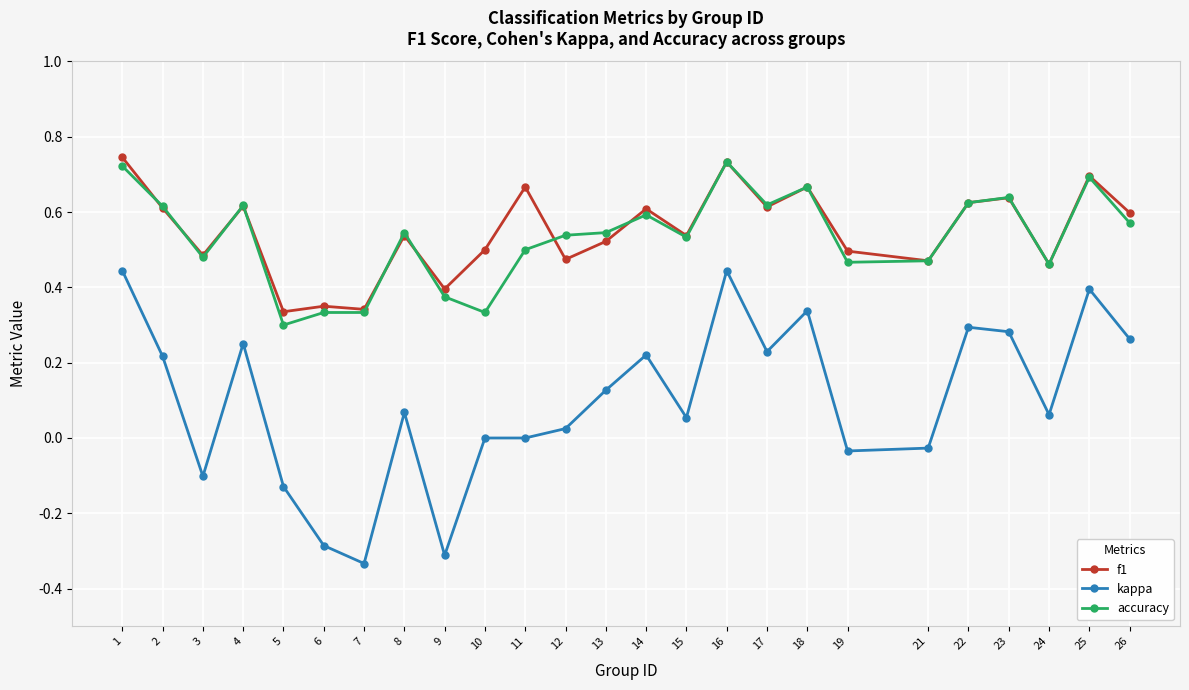

True or false: accuracy and kappa cross at least once.

False